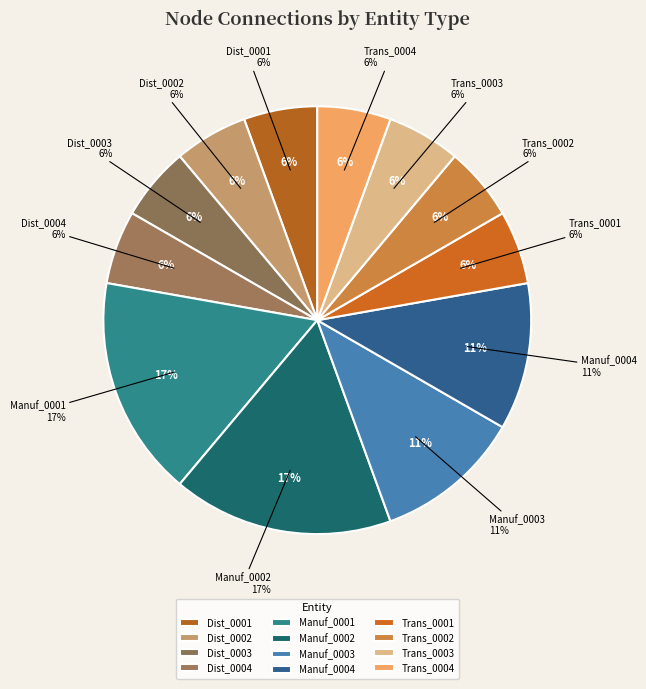

Do Dist_0003 and Manuf_0004 together represent more than half of the pie?

No